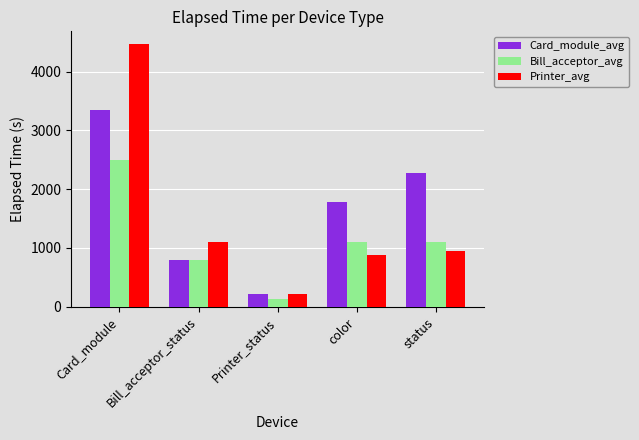

Where does the Bill_acceptor_avg series first go above 1095?

Card_module